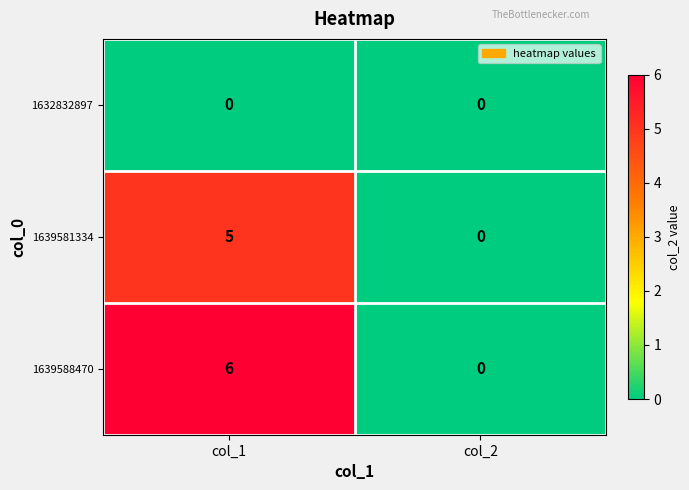

Which series has the largest total across all categories?

1639588470